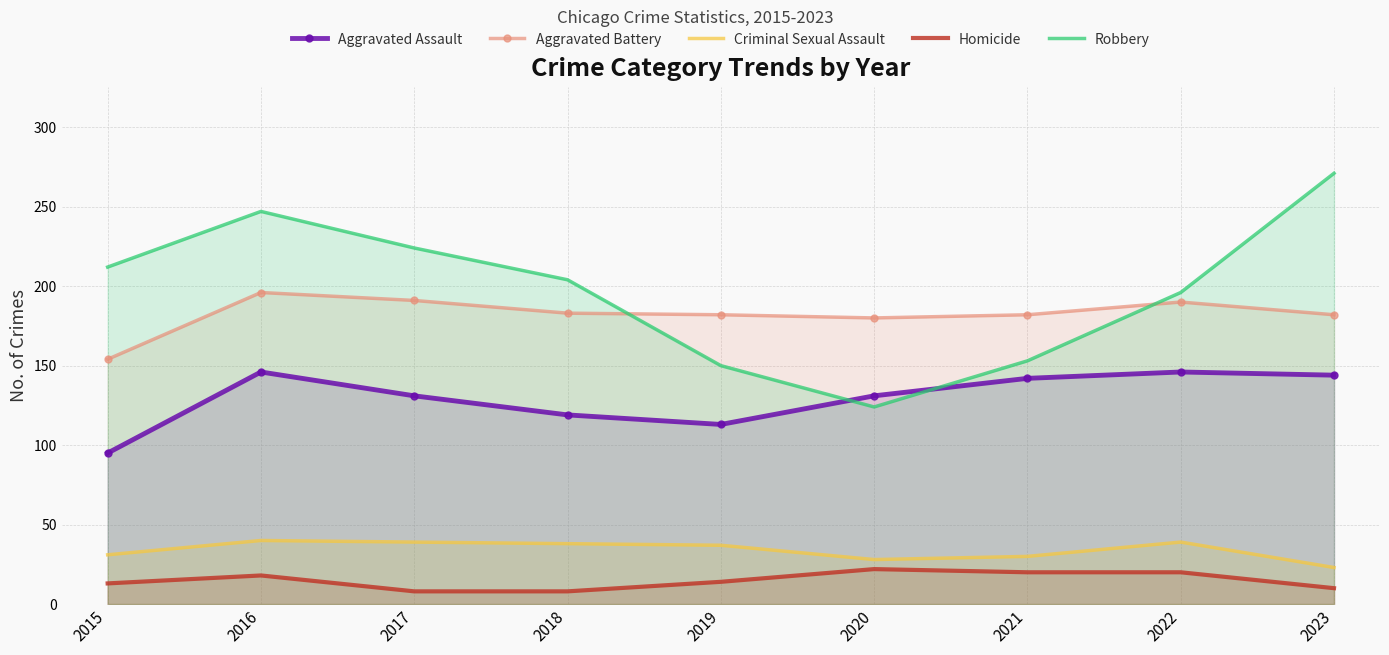

The value of Homicide at 2017 is 8. True or false?

True